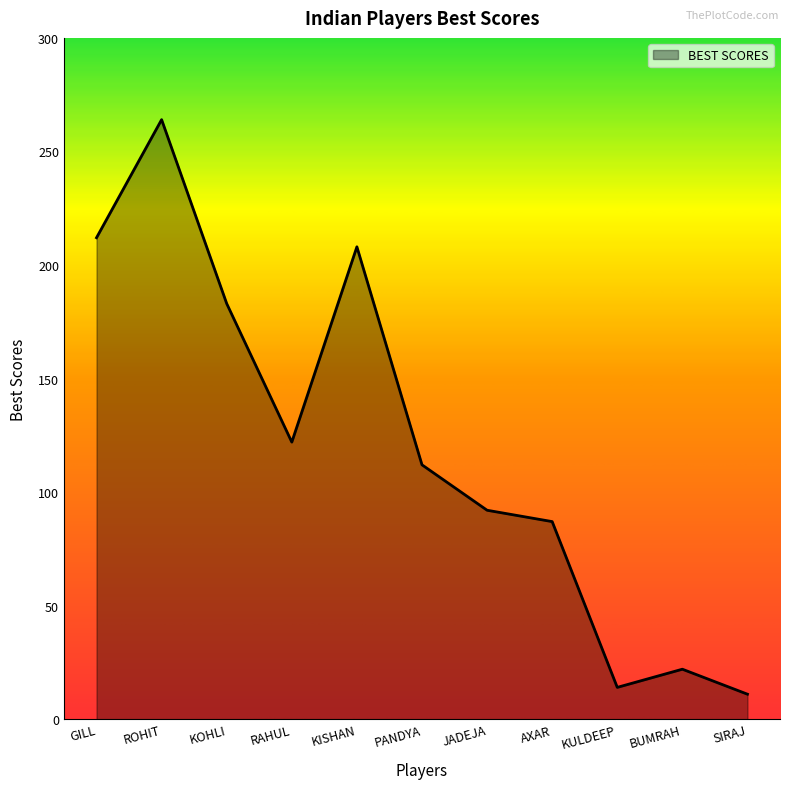

At which category does the data reach its first local valley?

RAHUL